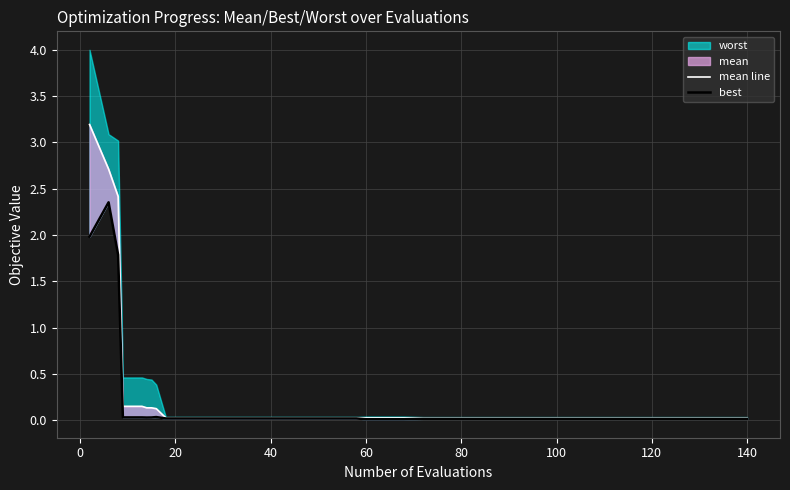

The value of mean line at 30 is 0.0. True or false?

False